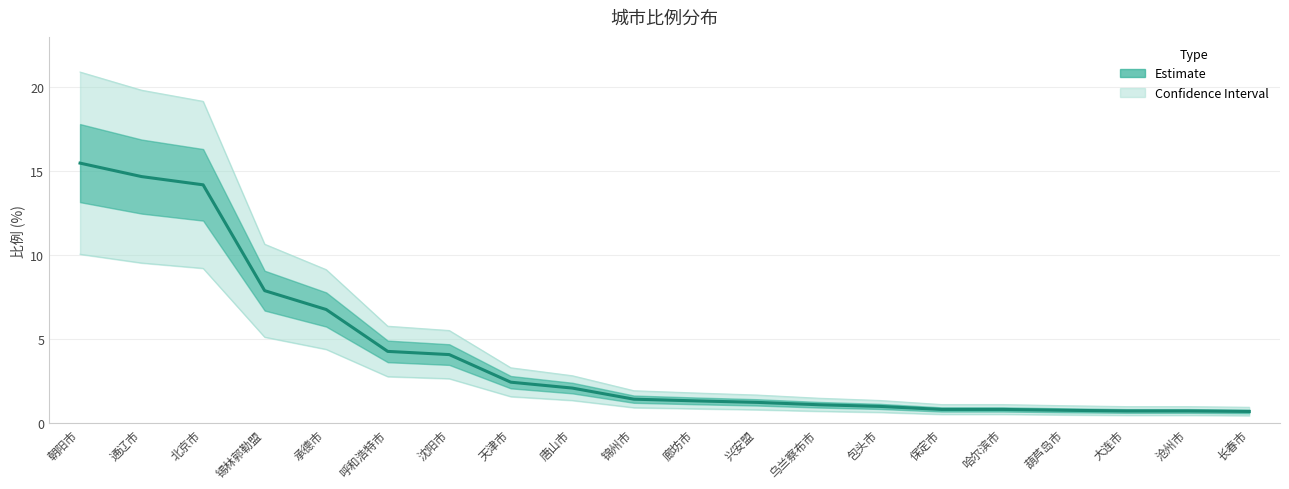

Rank the categories by value from lowest to highest.

长春市, 大连市, 沧州市, 葫芦岛市, 保定市, 哈尔滨市, 包头市, 乌兰察布市, 兴安盟, 廊坊市, 锦州市, 唐山市, 天津市, 沈阳市, 呼和浩特市, 承德市, 锡林郭勒盟, 北京市, 通辽市, 朝阳市